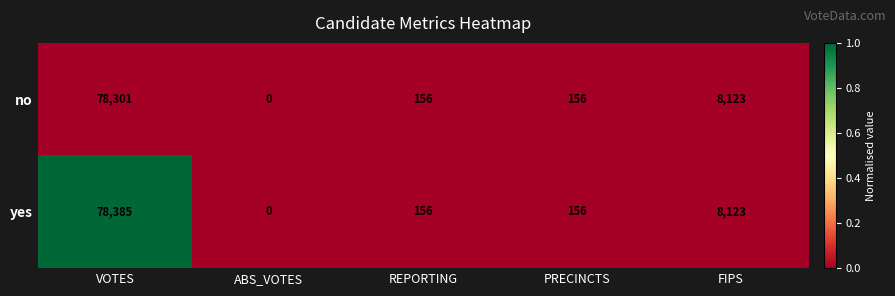

List the series in order of their overall mean, highest first.

yes, no